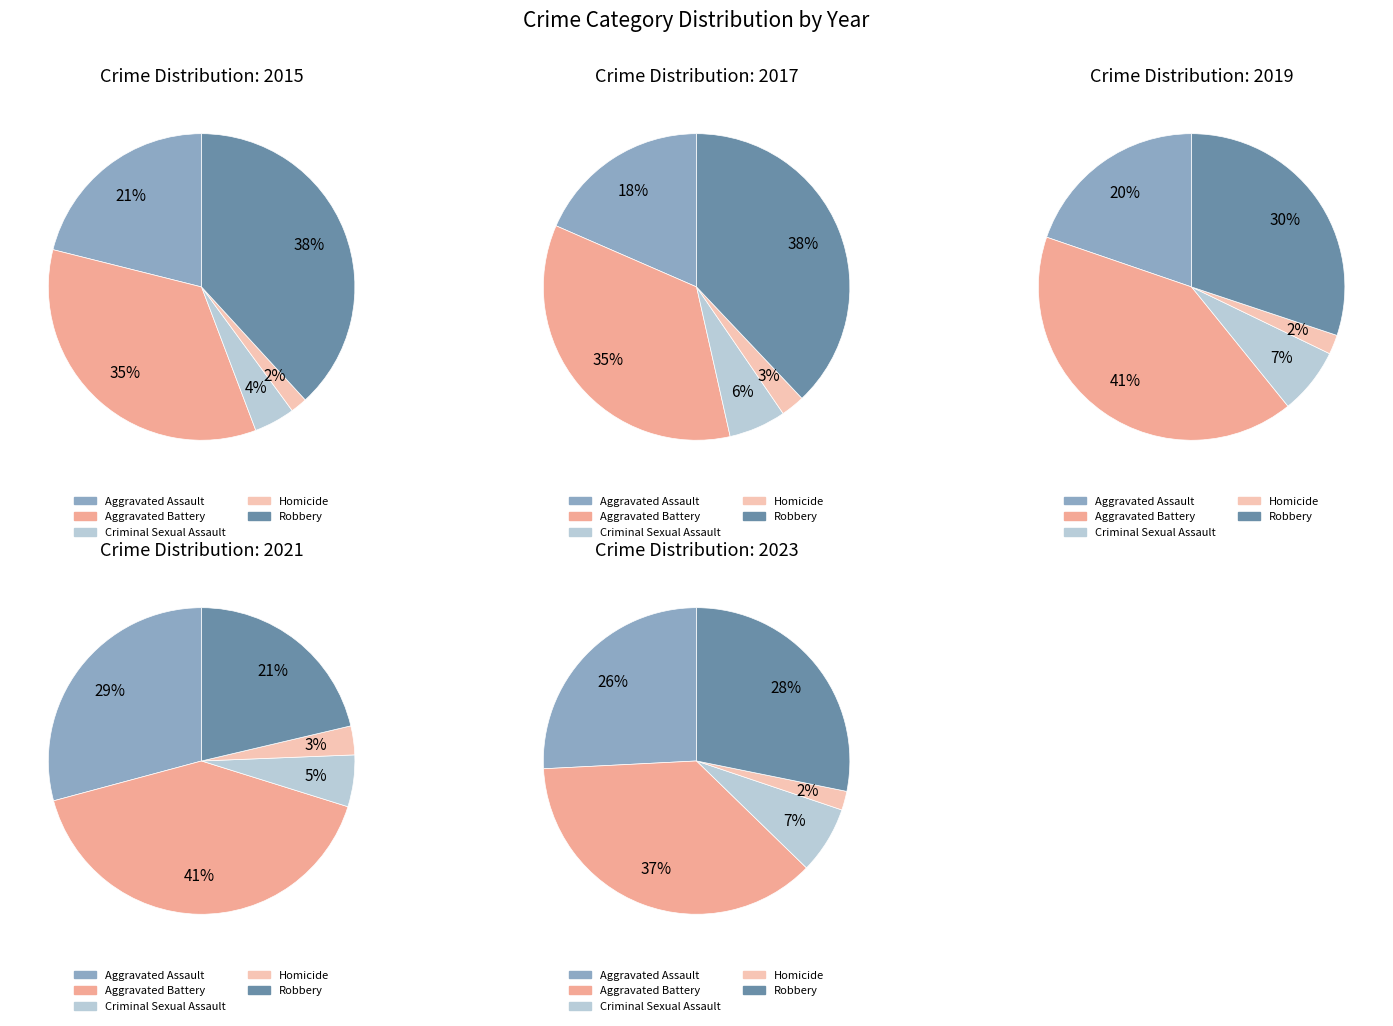

Is there any slice that represents more than half of the pie?

No